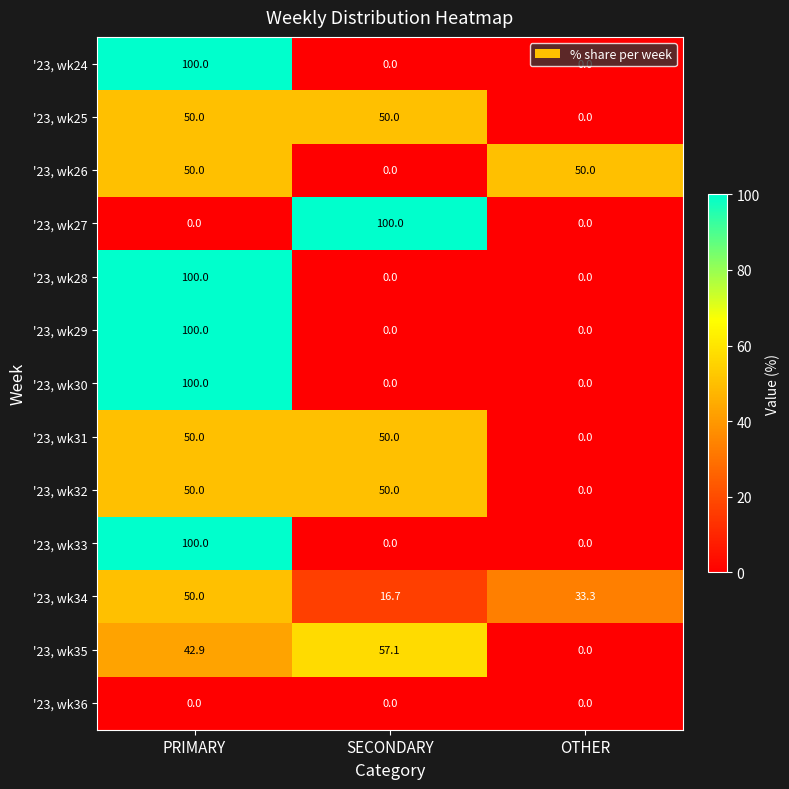

Is it true that '23, wk27 equals 0.0 at PRIMARY?

True